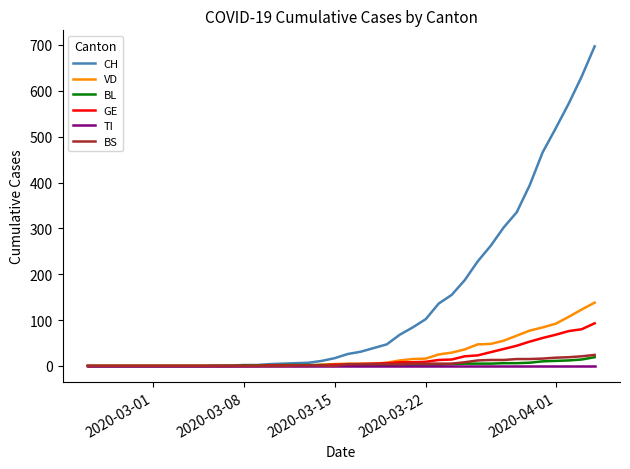

Which series has the largest range (max minus min)?

CH